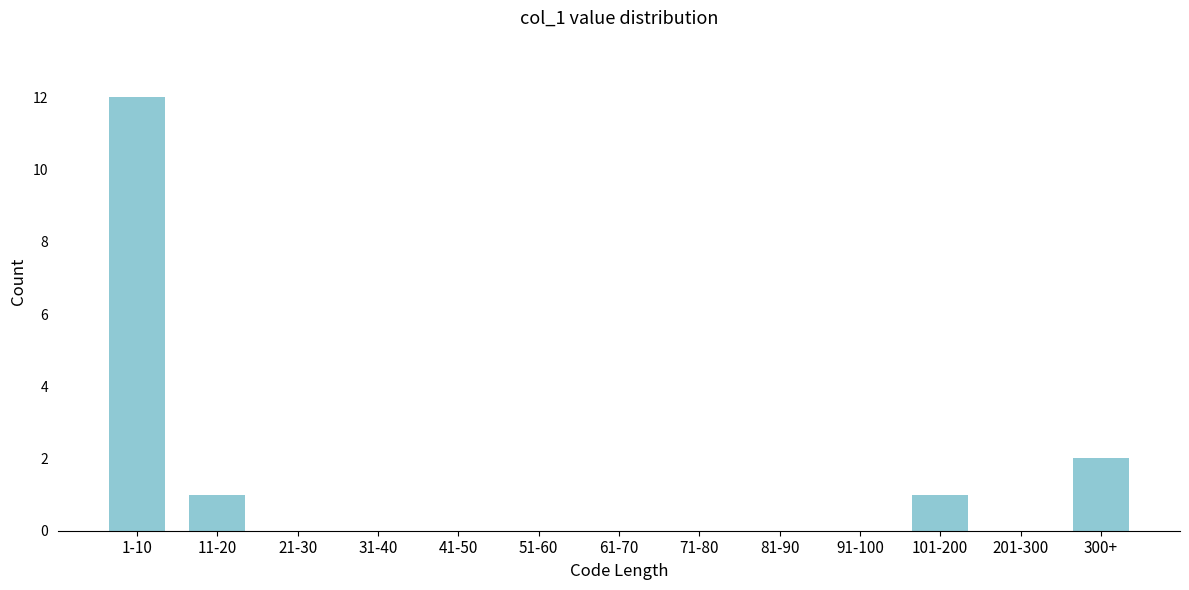

Reading right to left, list all the values displayed in this chart.

300+=2	201-300=0	101-200=1	91-100=0	81-90=0	71-80=0	61-70=0	51-60=0	41-50=0	31-40=0	21-30=0	11-20=1	1-10=12